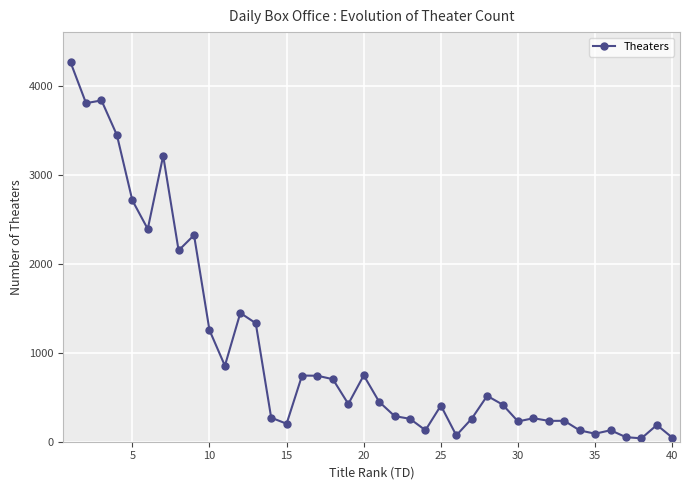

How many lines are shown in the chart?

1